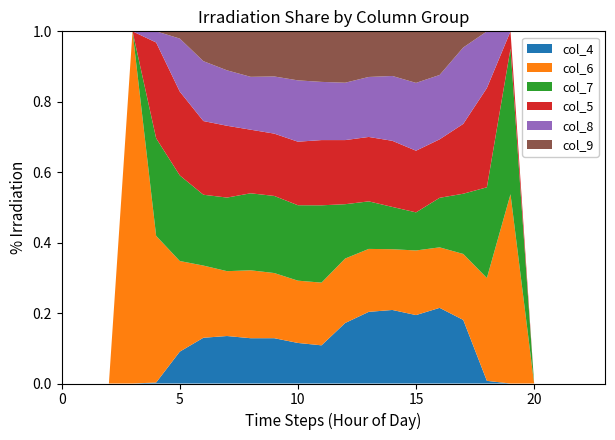

What are all the series names shown in the legend?

col_4, col_6, col_7, col_5, col_8, col_9